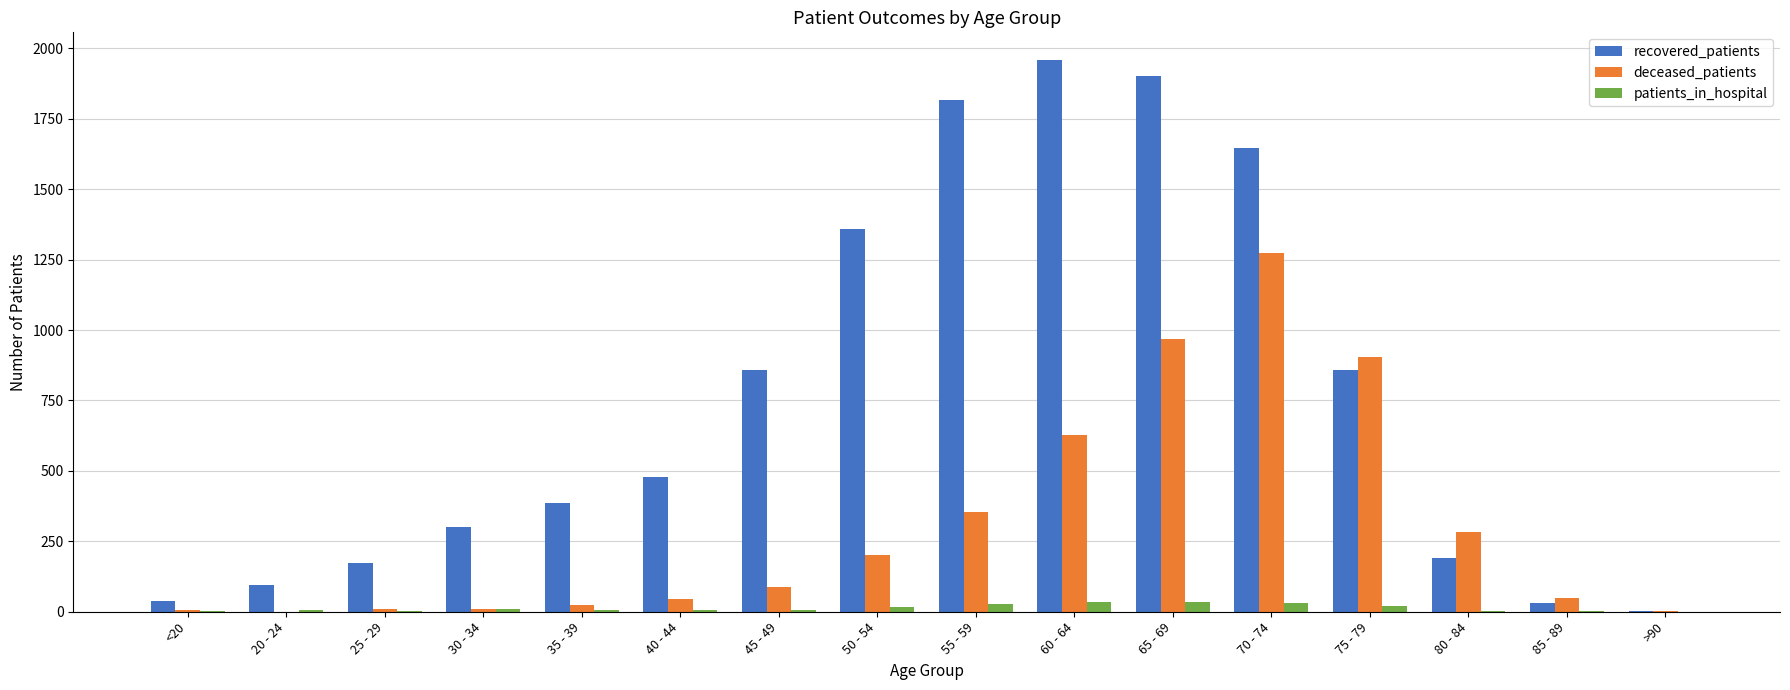

What is the highest value of the patients_in_hospital series?

36